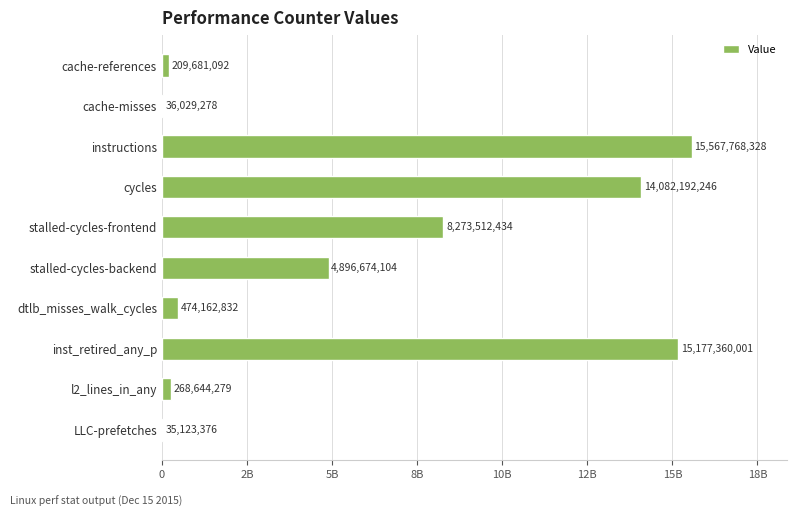

What is the greatest value displayed?

15567768328